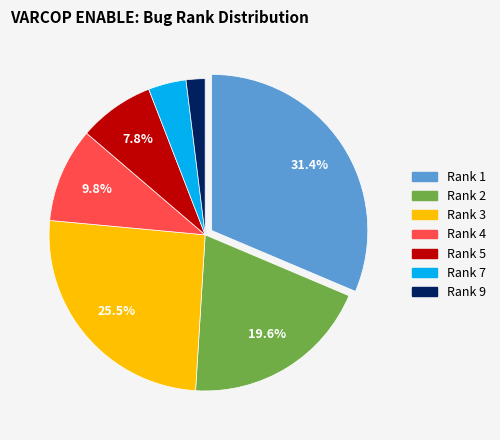

Rank the categories by value from highest to lowest.

Rank 1, Rank 3, Rank 2, Rank 4, Rank 5, Rank 7, Rank 9